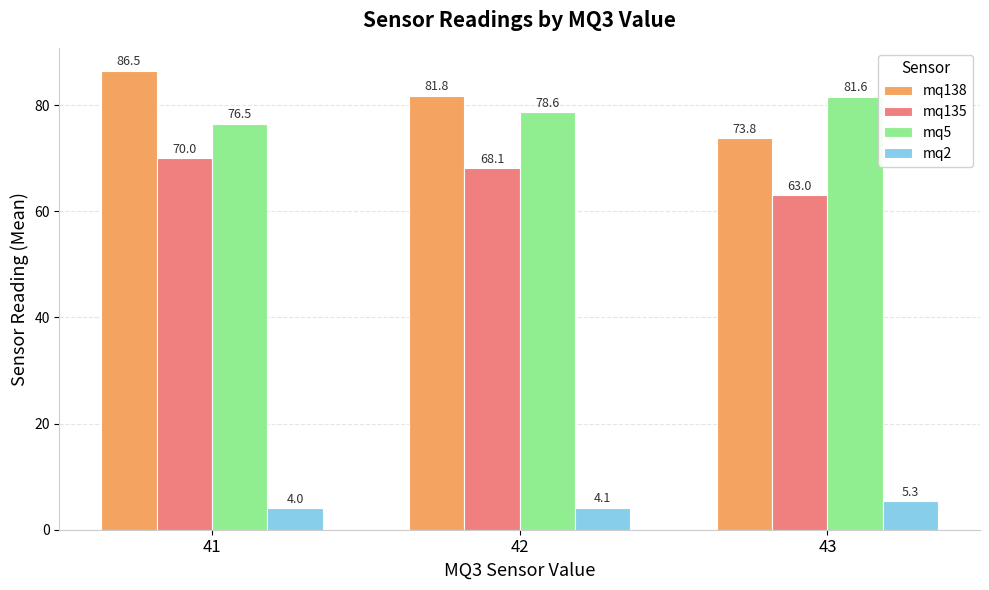

Is it true that mq135 equals 70.0 at 41?

True